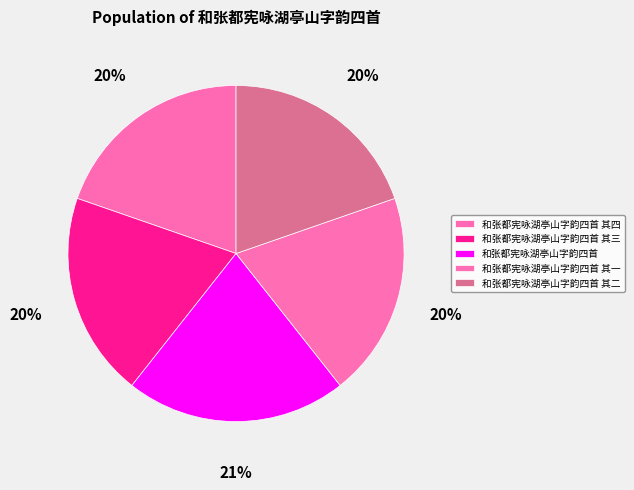

Count the number of slices in the pie.

5